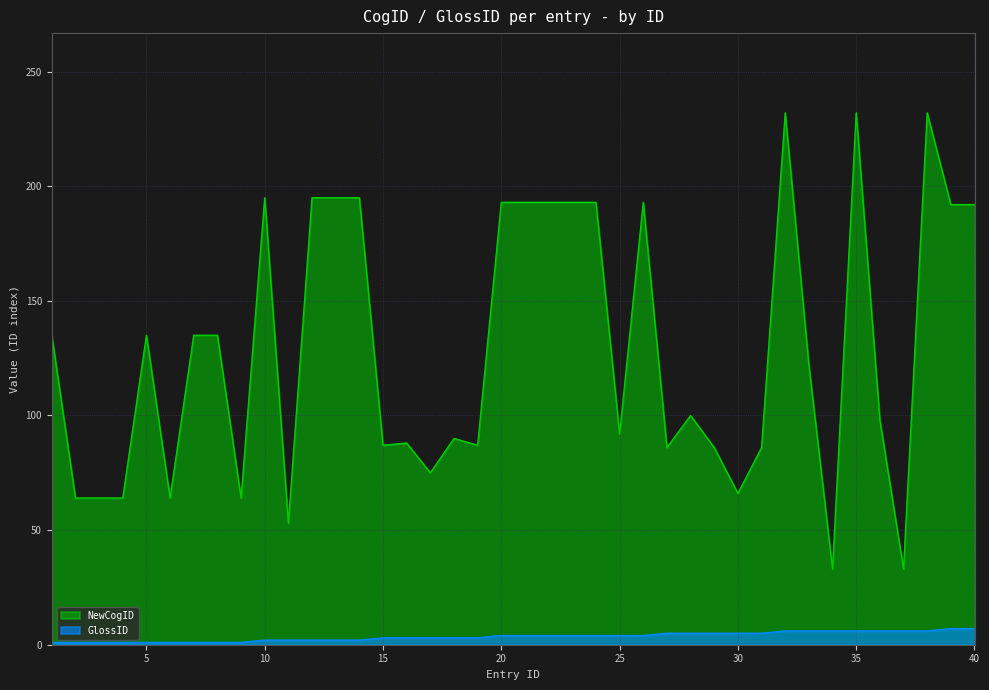

Rank the series by their average value, from lowest to highest.

GlossID, NewCogID